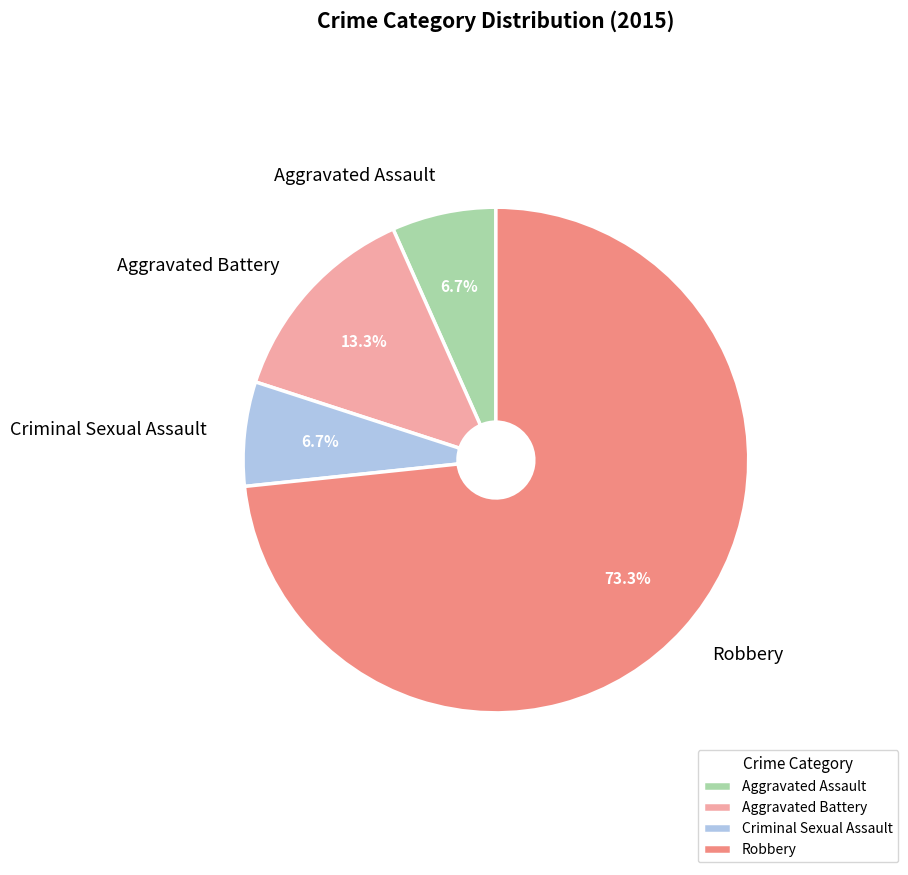

To the nearest percent, what portion does Aggravated Assault represent?

7%